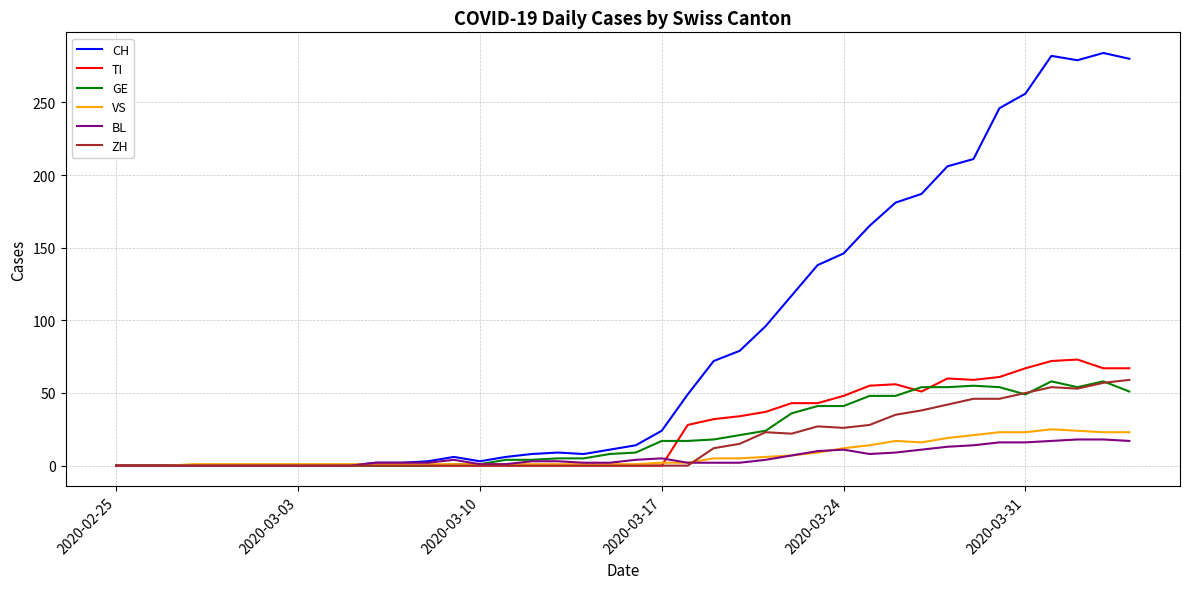

What is the maximum value for ZH?

59